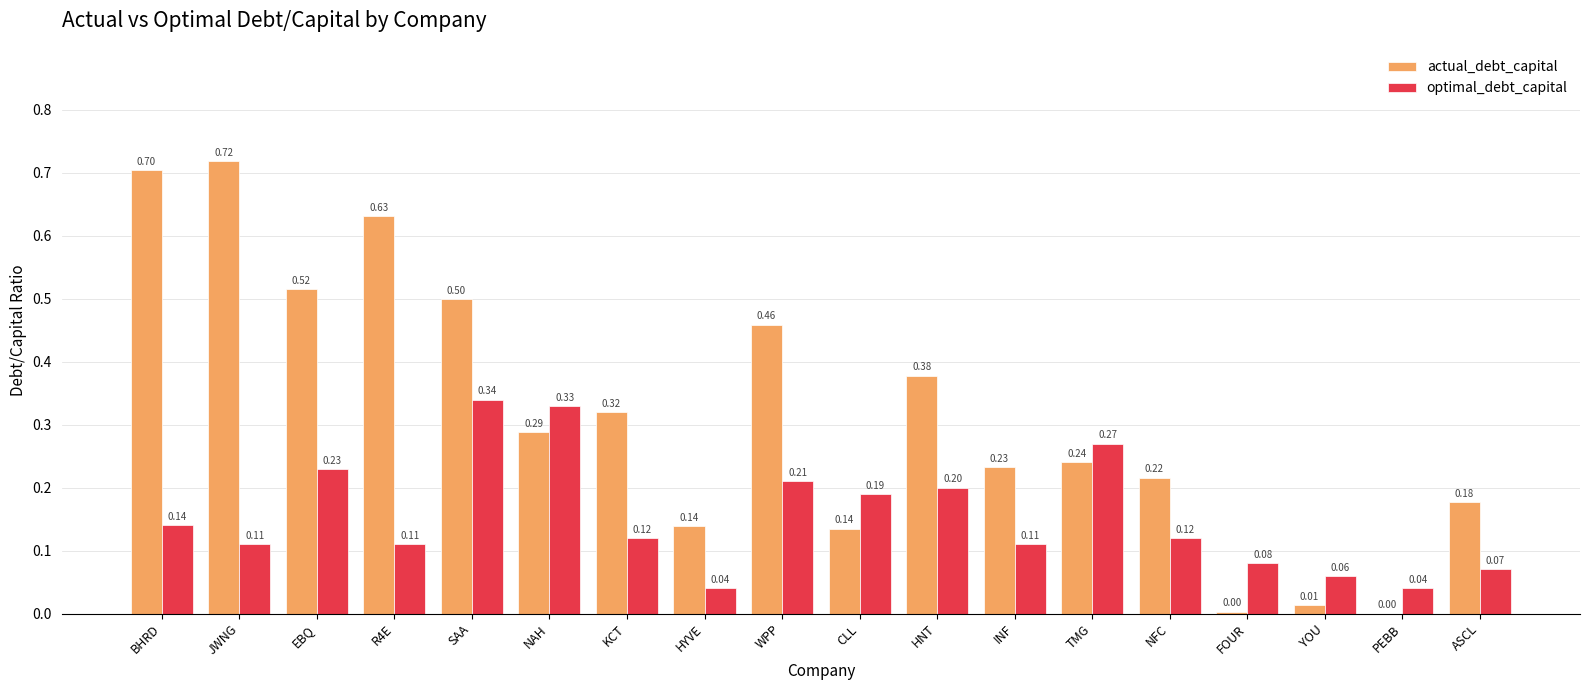

Between R4E and KCT, which series saw the biggest shift?

actual_debt_capital